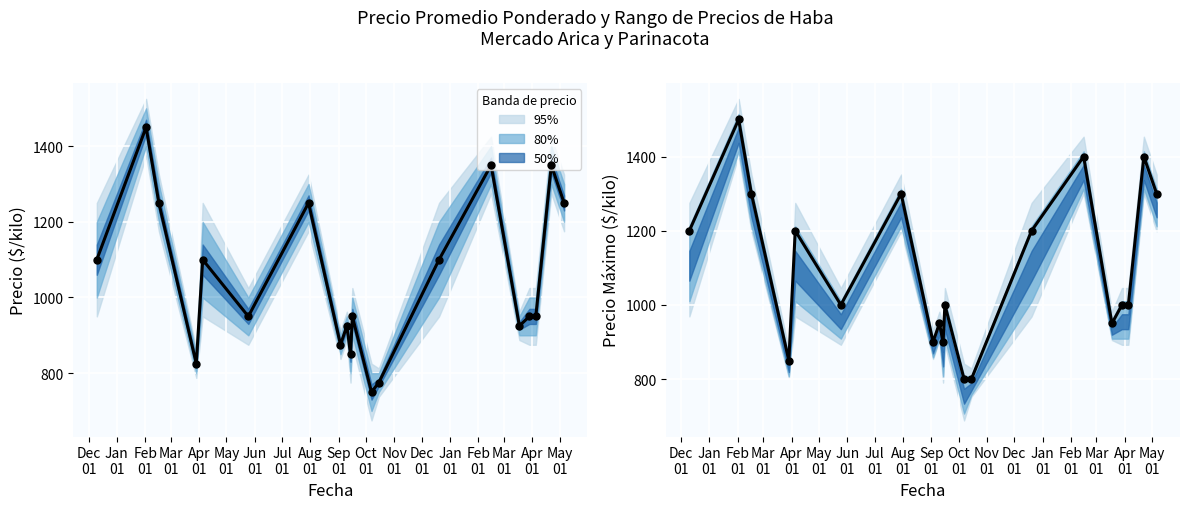

What is the change in value from Feb
01 to Apr
01?

-400